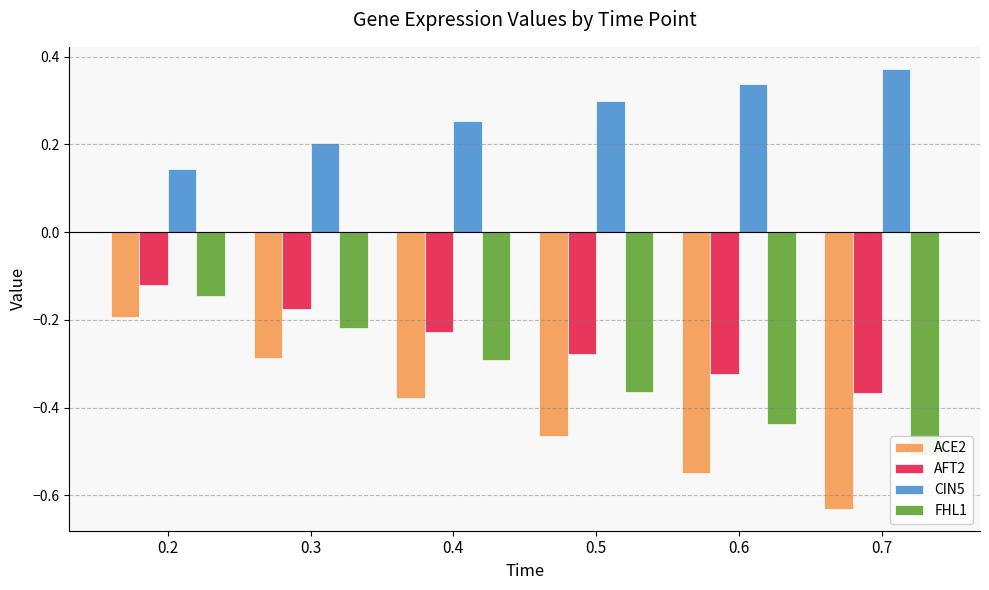

At which label does CIN5 reach its peak?

0.7